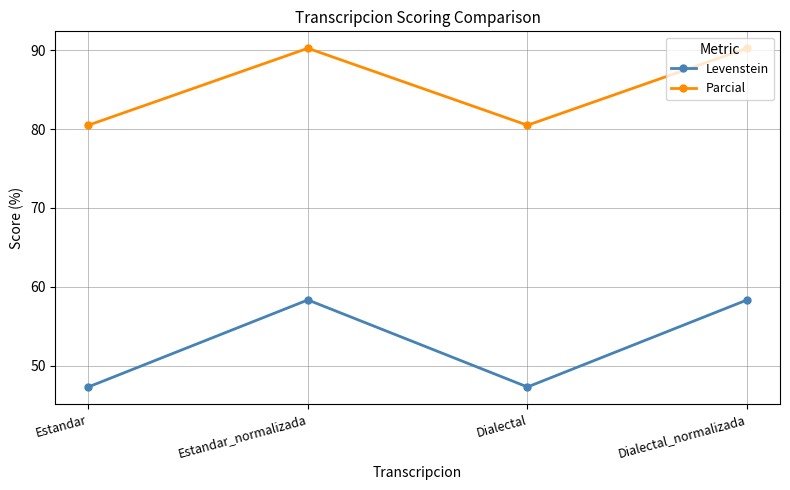

Reading left to right, list all the values displayed in this chart.

Levenstein: 47.3	58.3	47.3	58.3
Parcial: 80.5	90.2	80.5	90.2